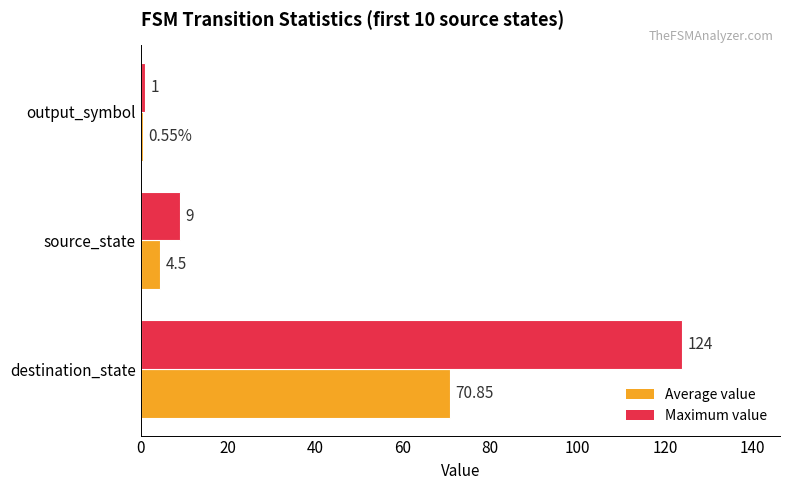

Which series has the largest range (max minus min)?

Maximum value